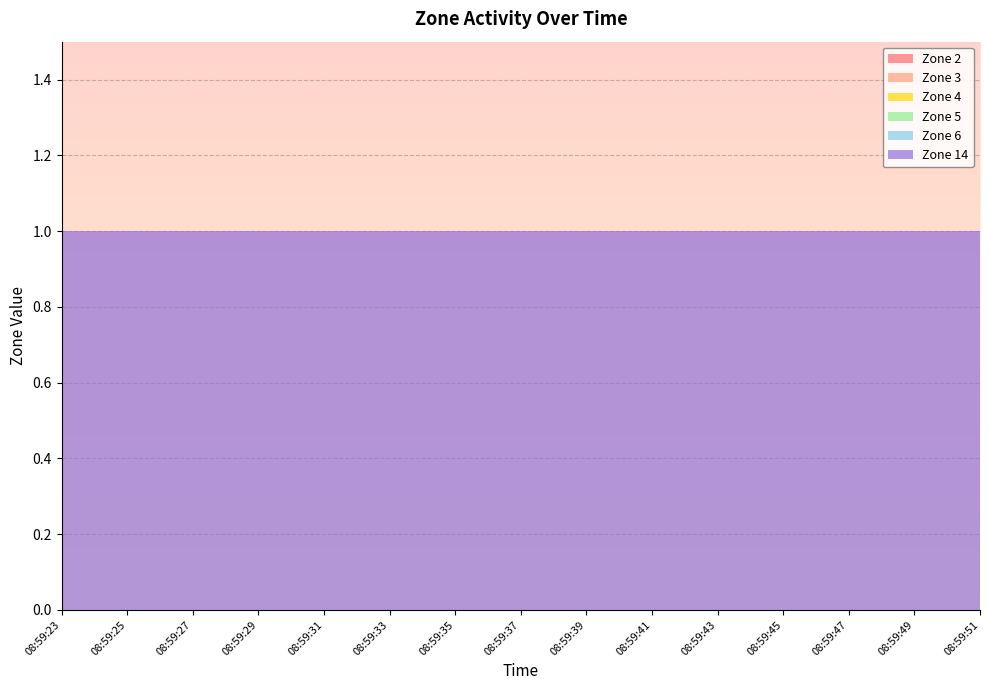

Reading left to right, extract all data points from this chart.

Zone 2: 0	0	0	0	0	0	0	0	0	0	0	0	0	0	0
Zone 3: 0	0	0	0	0	0	0	0	0	0	0	0	0	0	0
Zone 4: 0	0	0	0	0	0	0	0	0	0	0	0	0	0	0
Zone 5: 0	0	0	0	0	0	0	0	0	0	0	0	0	0	0
Zone 6: 0	0	0	0	0	0	0	0	0	0	0	0	0	0	0
Zone 14: 1	1	1	1	1	1	1	1	1	1	1	1	1	1	1